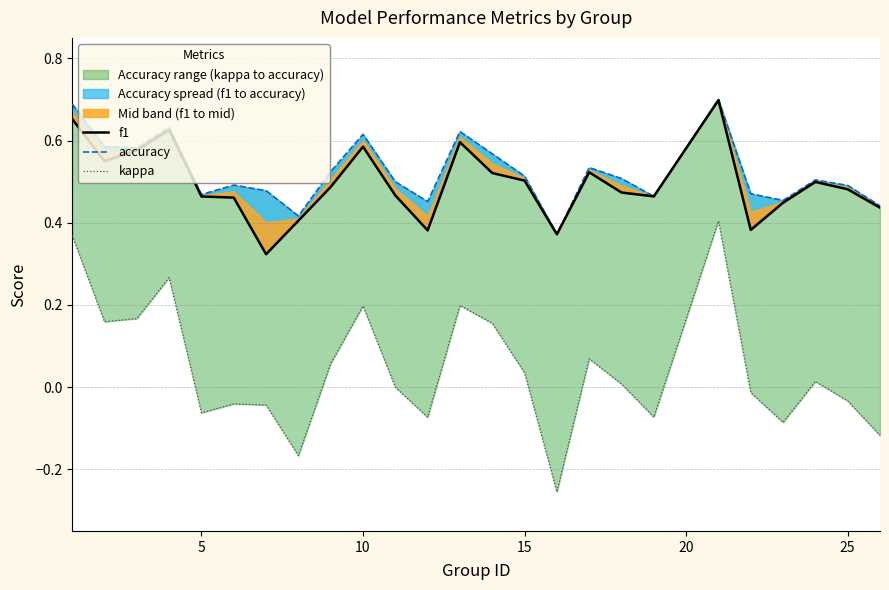

In accuracy, how many points are lower than both neighbors (excluding endpoints)?

7